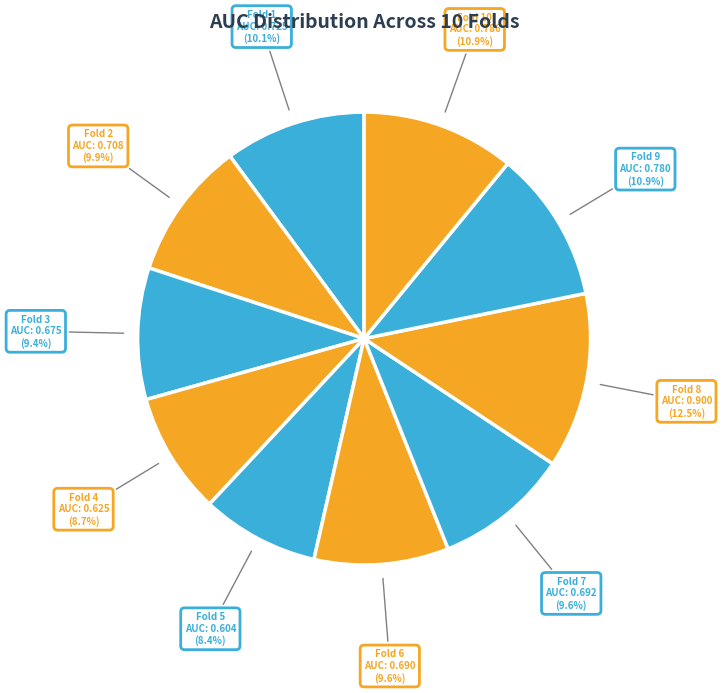

Which has a higher value, Fold 4 or Fold 6?

Fold 6